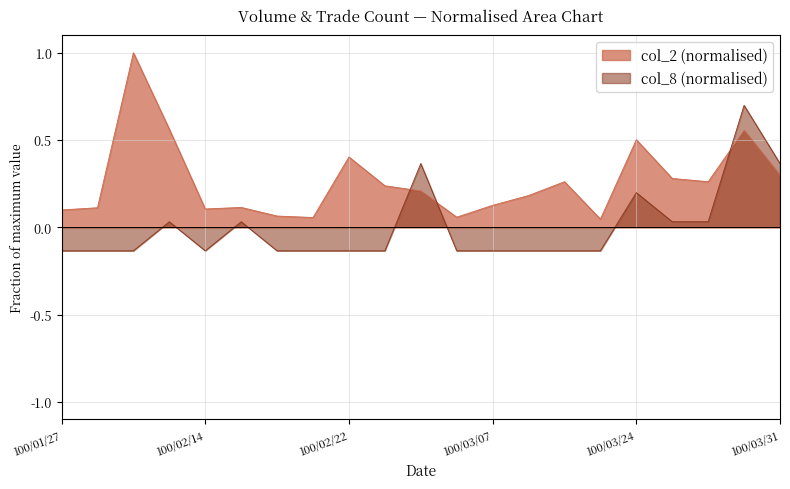

What is the value of the col_2 point at the 14th from the left?

0.2